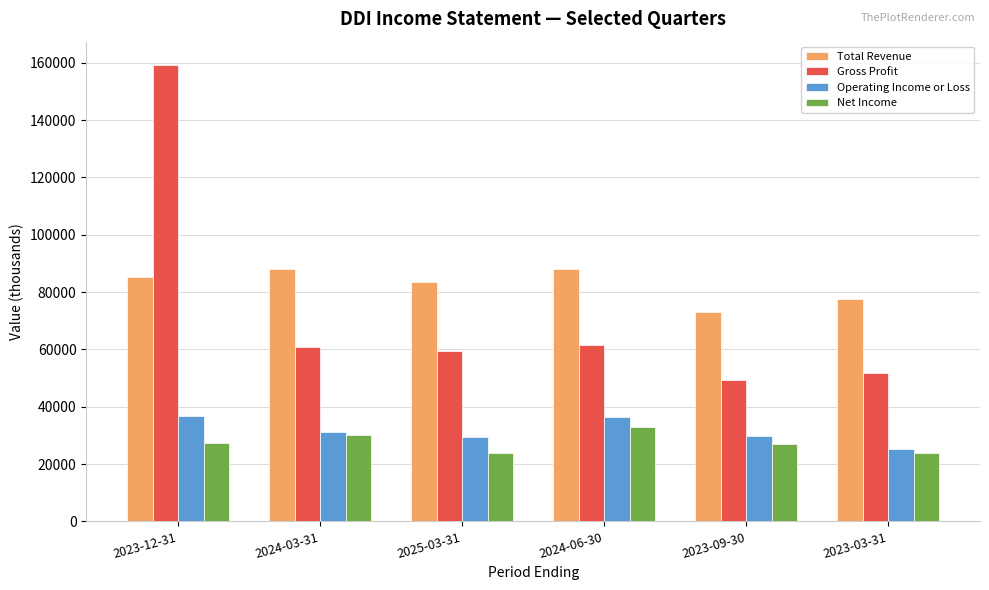

Where is Total Revenue nearest to the value 80600?

2025-03-31